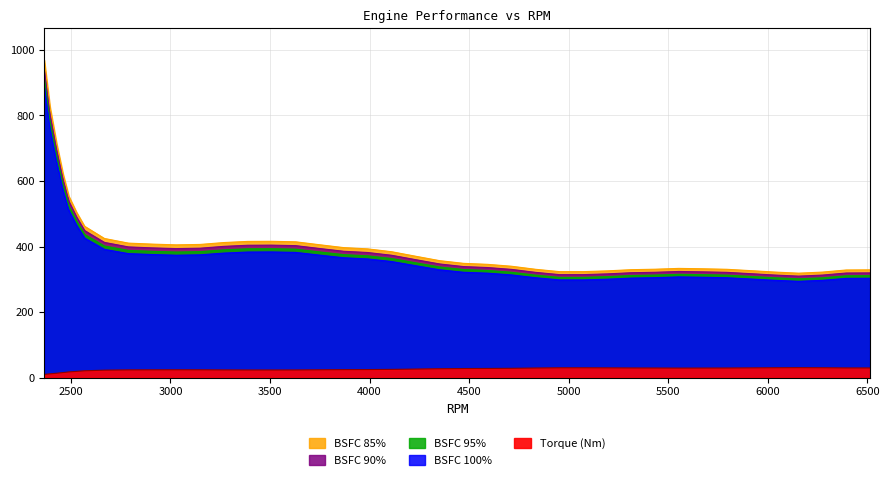

What are all the series names shown in the legend?

Torque (Nm), BSFC 100%, BSFC 95%, BSFC 90%, BSFC 85%